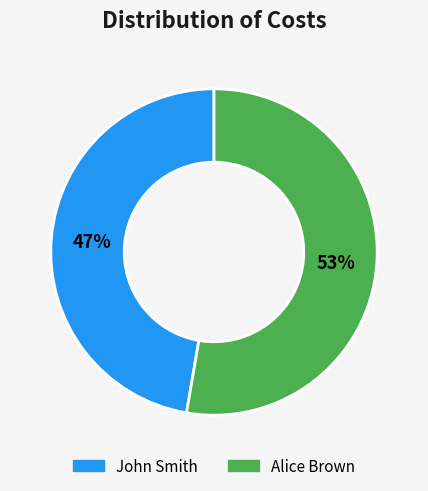

To the nearest percent, what is the average slice percentage?

50%